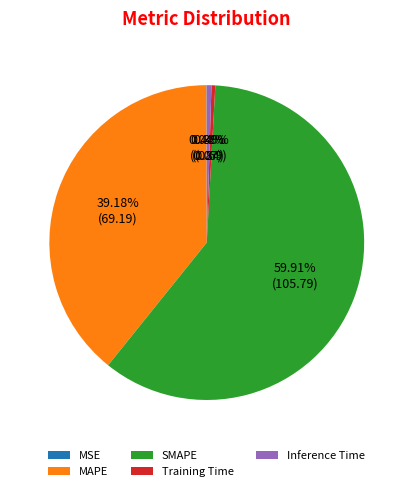

To the nearest percent, what percentage of the pie is SMAPE?

60%